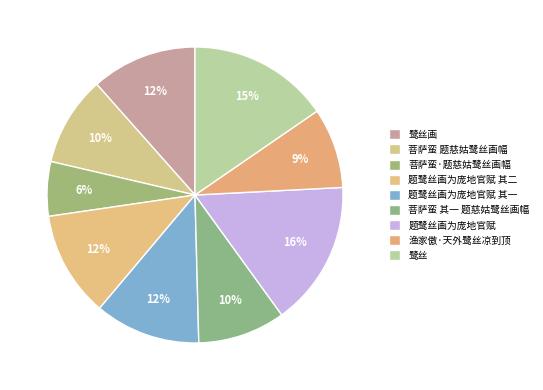

Which category has the smallest portion of the pie?

菩萨蛮·题慈姑鹭丝画幅